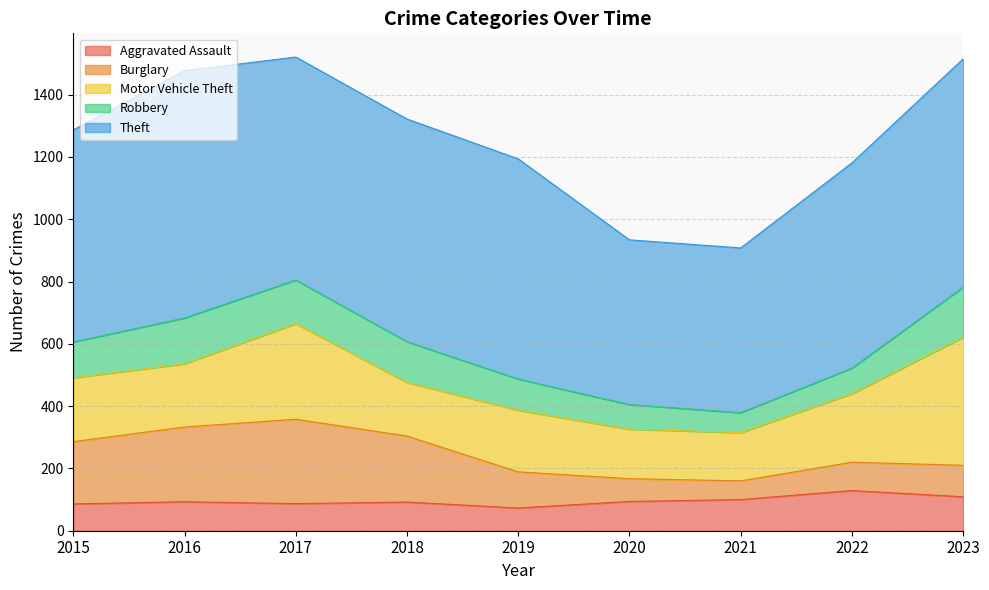

What is the difference between the second highest and minimum values in the Robbery series?

83